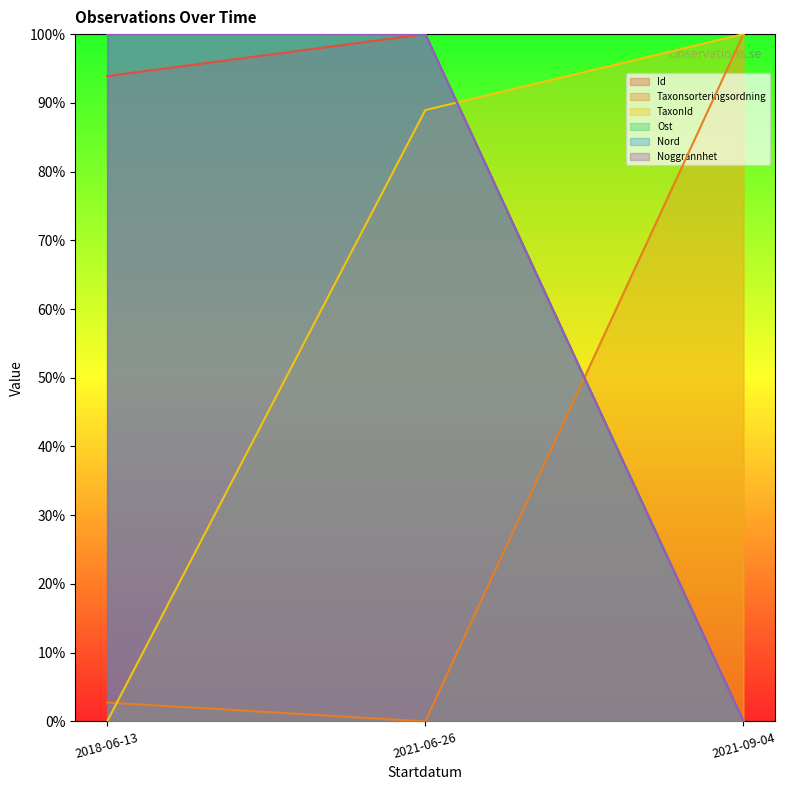

At which label is Noggrannhet closest to 50?

2018-06-13